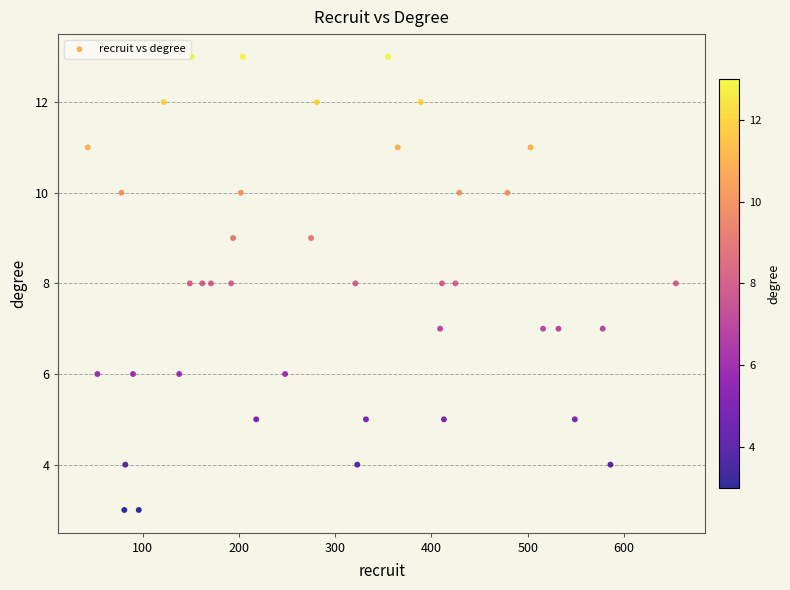

What is the range of Y values (max minus min)?

10